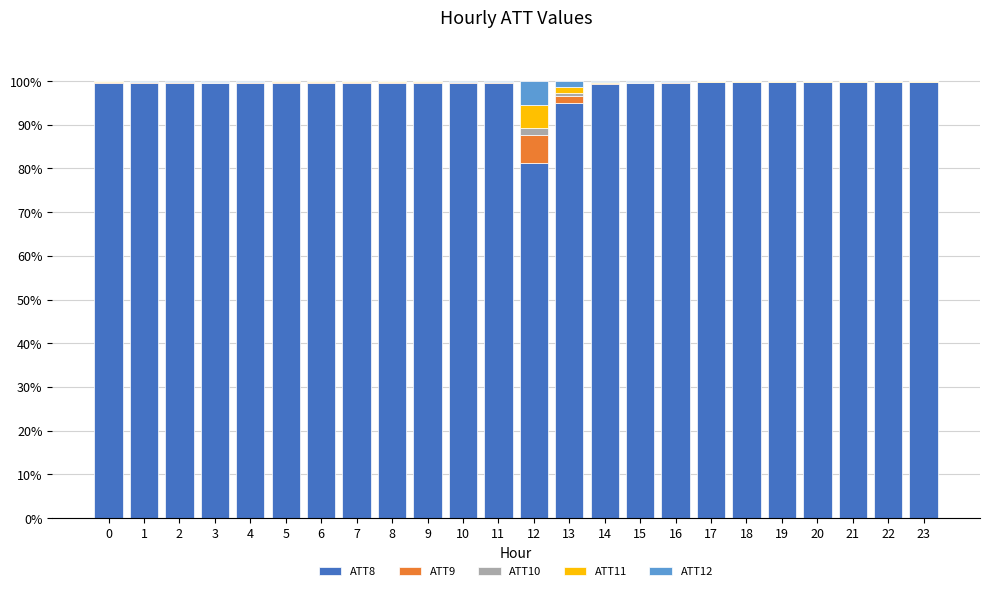

The ATT8 series shows 99.5 at 11. True or false?

True